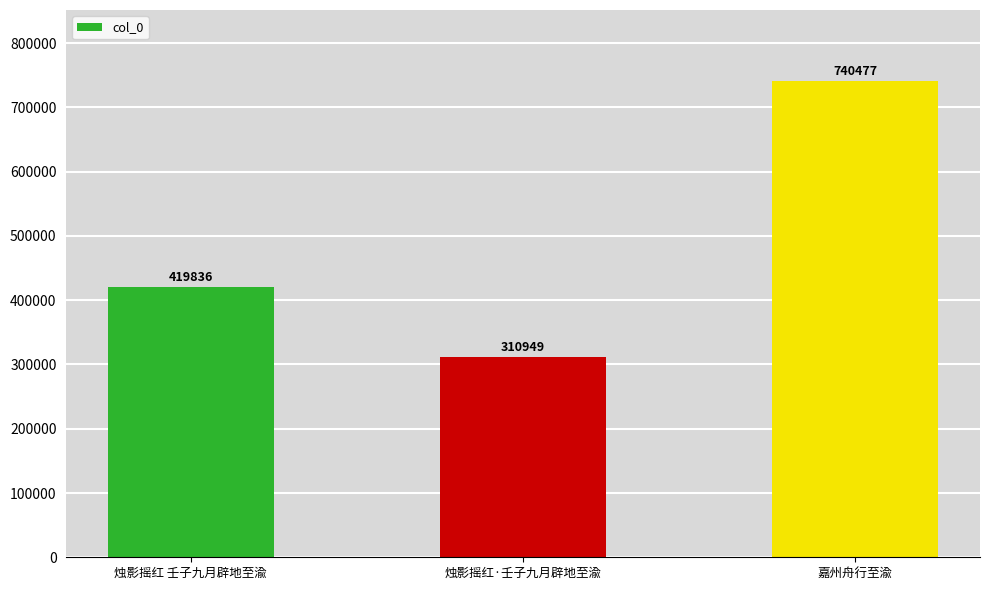

What is the sum of the values at 烛影摇红·壬子九月辟地至渝 and 烛影摇红 壬子九月辟地至渝?

730785